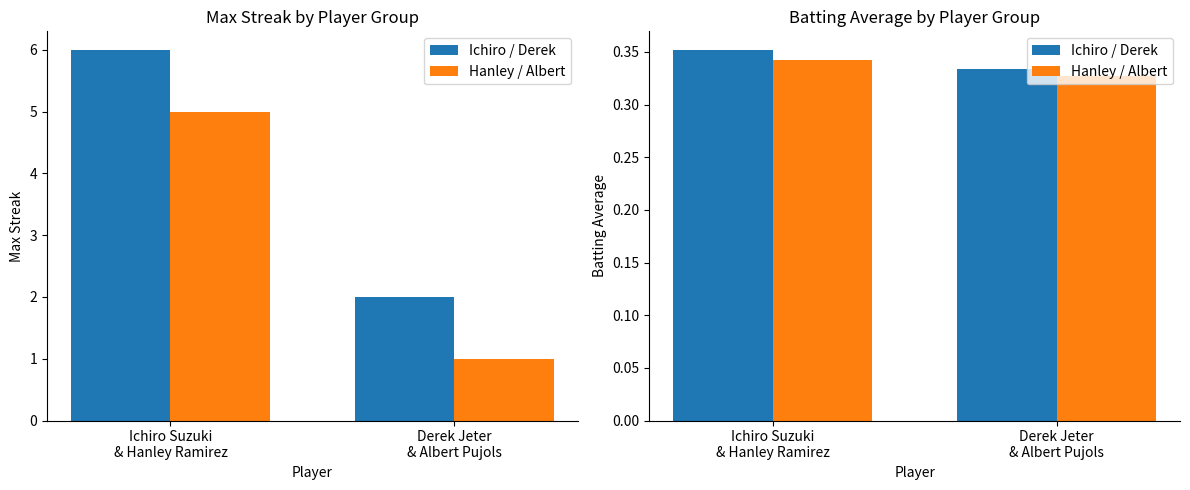

What are all the series names shown in the legend?

Ichiro / Derek, Hanley / Albert